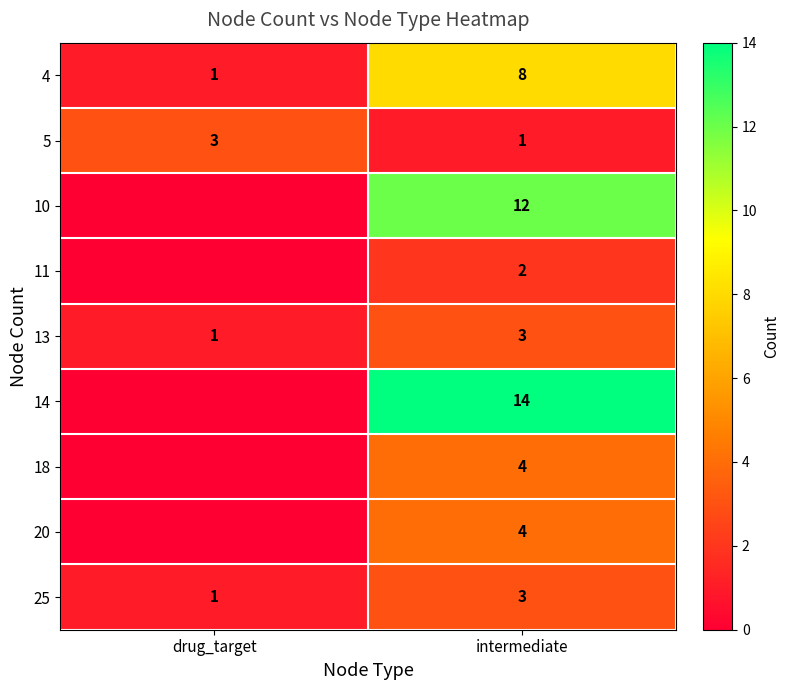

What value does the 13 series have at drug_target?

1